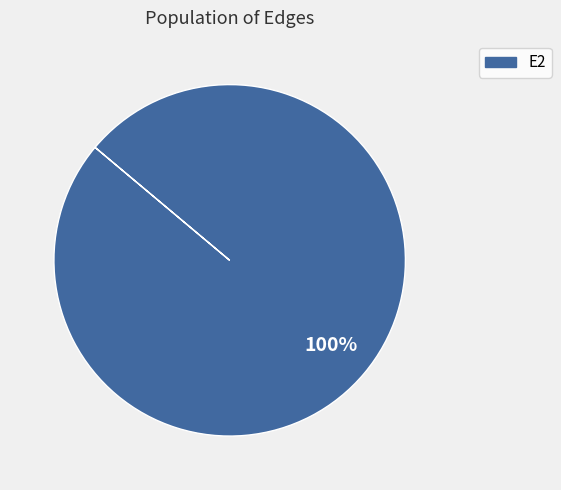

Rank the categories by value from lowest to highest.

E2